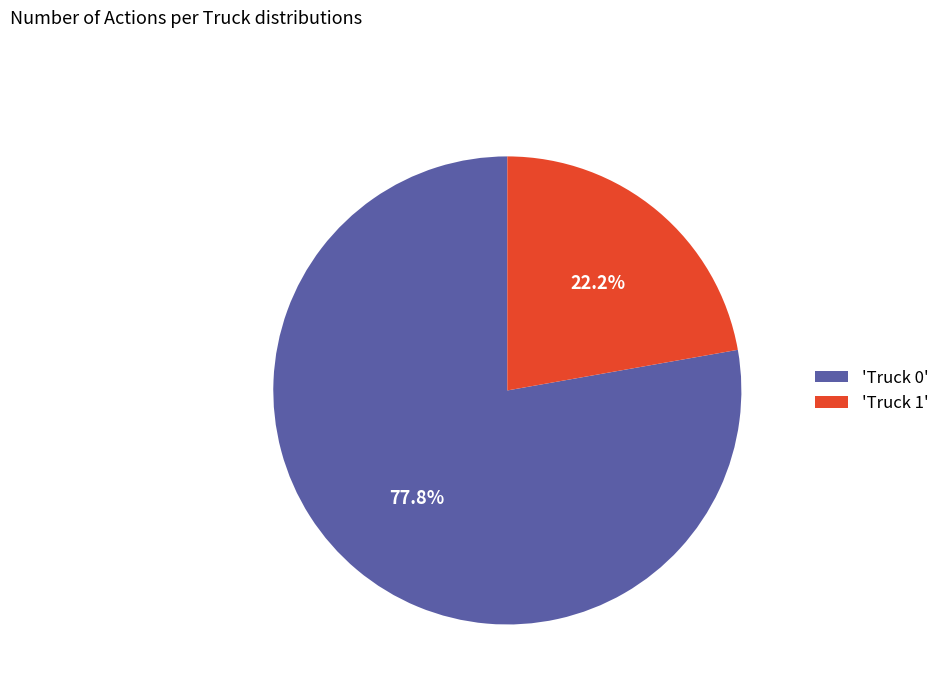

How many segments does this pie chart have?

2